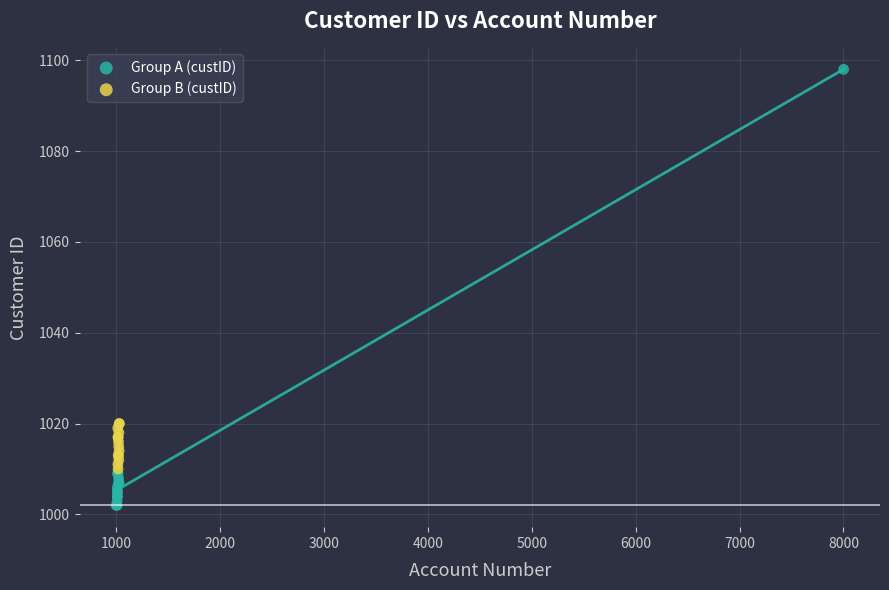

Which series contains the lowest Y value?

Group A (custID)